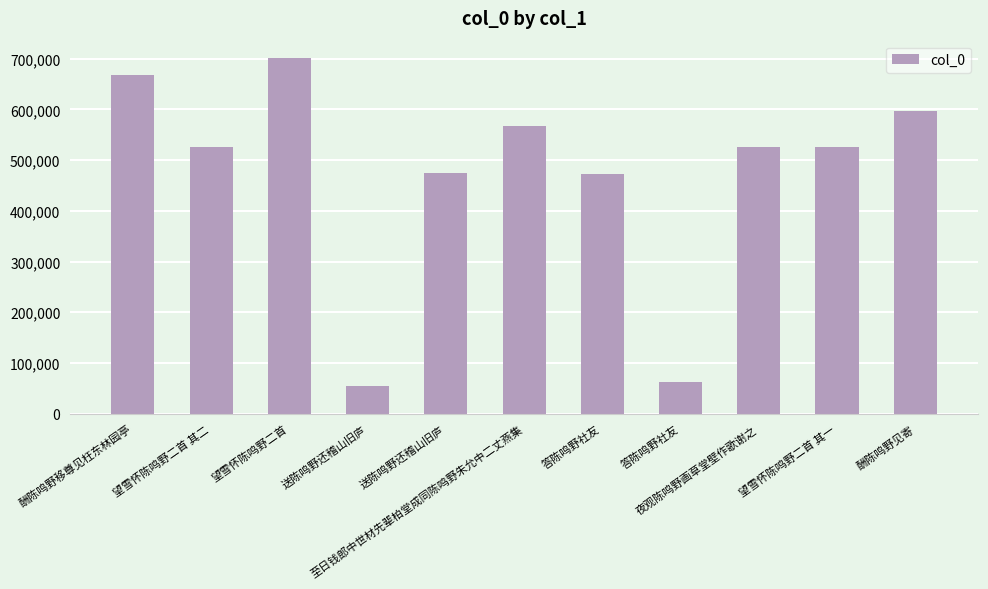

What is the ratio of the value at 至日钱郎中世材先辈柏堂成同陈鸣野朱允中二丈燕集 to the value at 夜观陈鸣野画草堂壁作歌谢之?

1.1